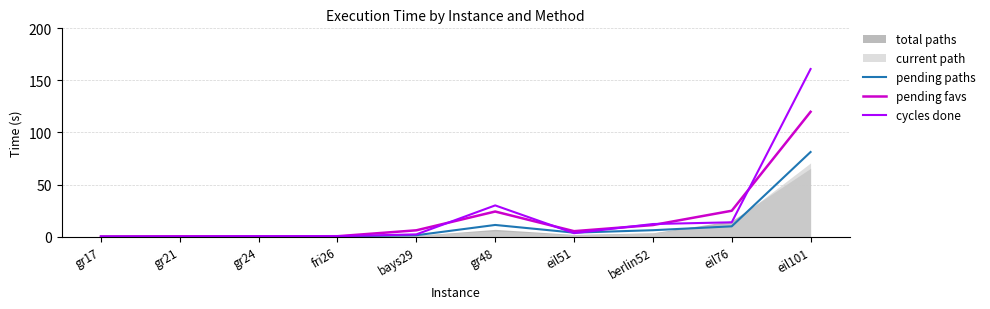

What is the approximate value of DL col_4 at eil101?

160.9